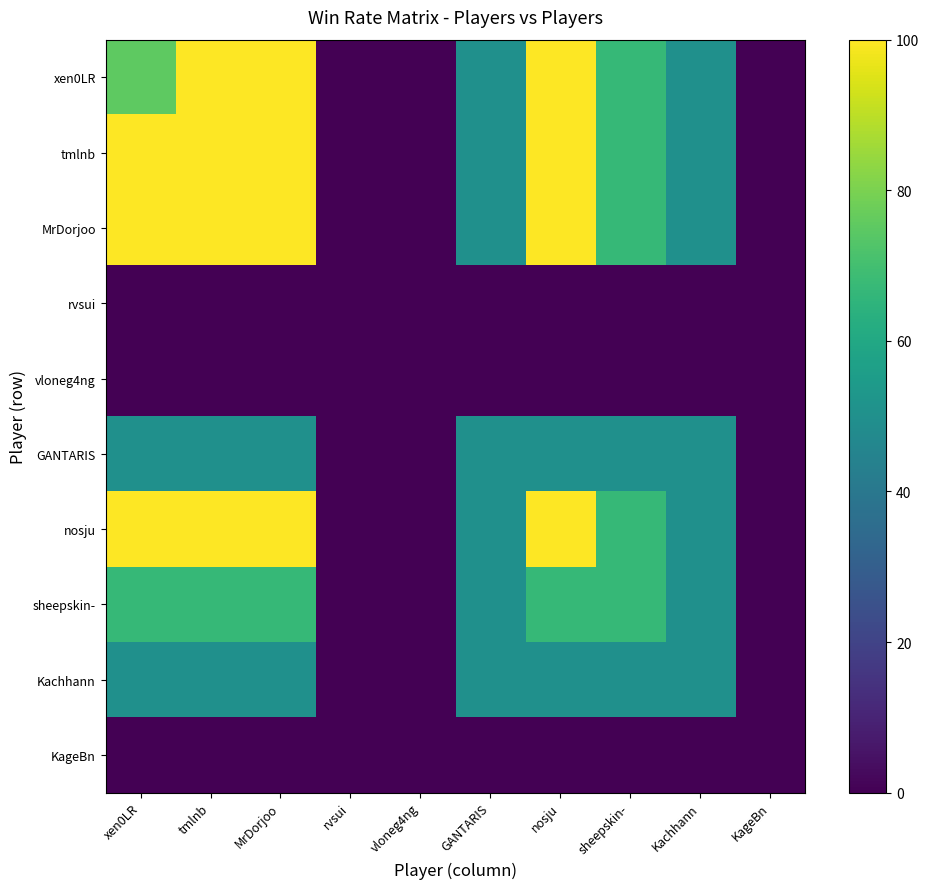

Rank the series at rvsui from highest to lowest value.

xen0LR, tmlnb, MrDorjoo, rvsui, vloneg4ng, GANTARIS, nosju, sheepskin-, Kachhann, KageBn